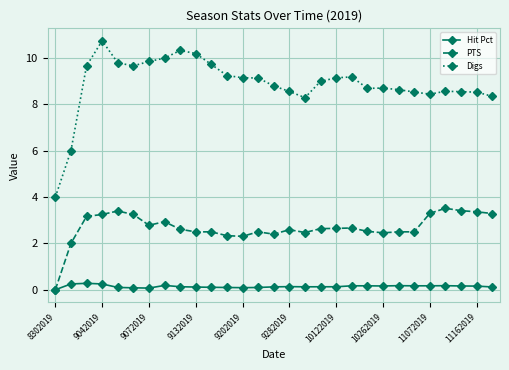

Which series has the largest range (max minus min)?

Digs